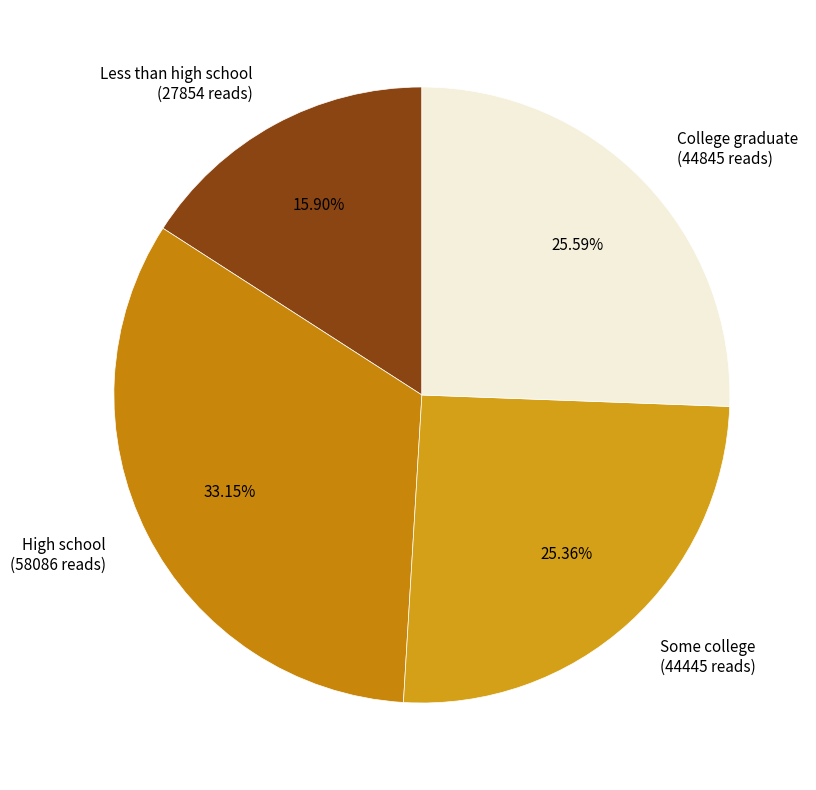

Approximately how many times larger is the value at High school compared to Less than high school?

2.1